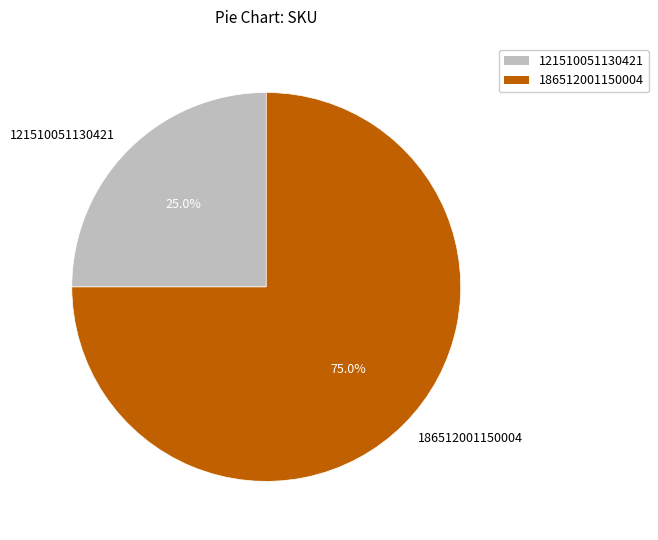

True or false: 121510051130421 accounts for 18% of the total.

False